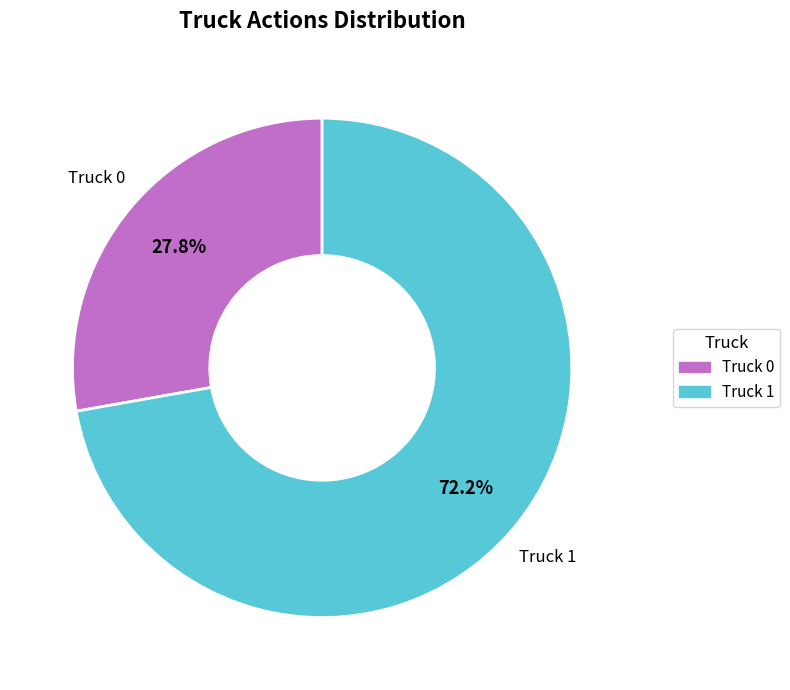

Between Truck 0 and Truck 1, which is larger?

Truck 1